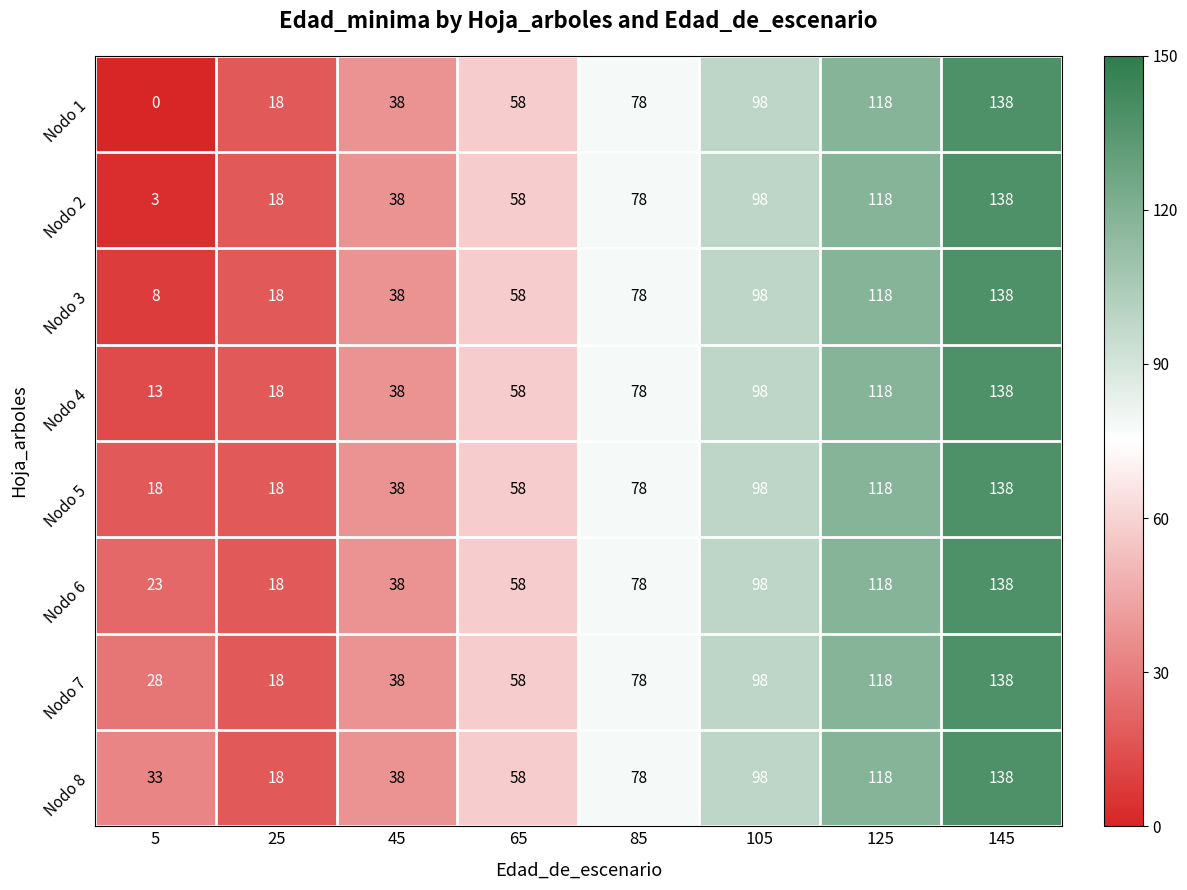

How many data points does each series have?

8